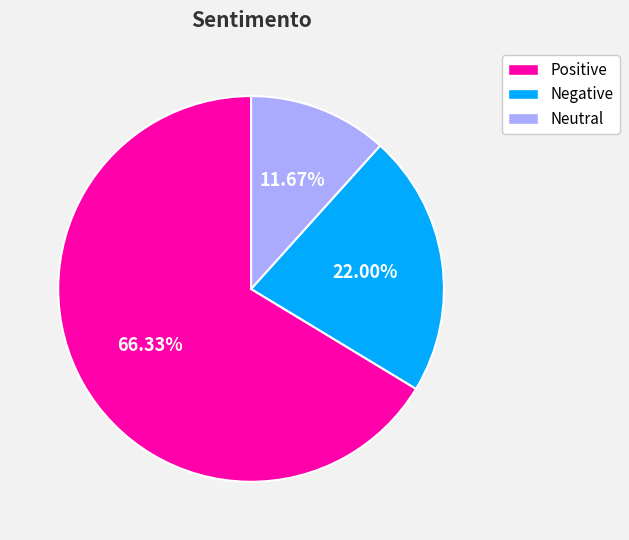

Combined, what portion of the pie is Negative and Positive?

88.3%